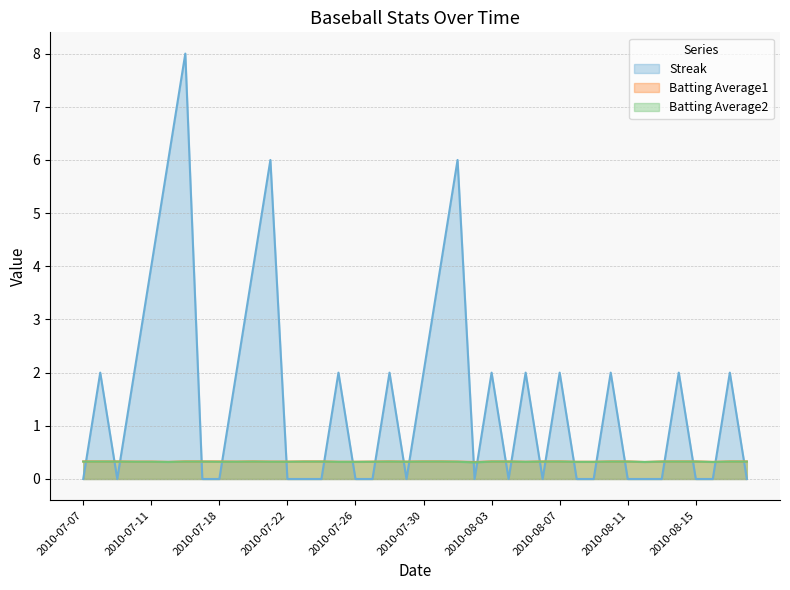

What is the minimum value for Batting Average2?

0.3